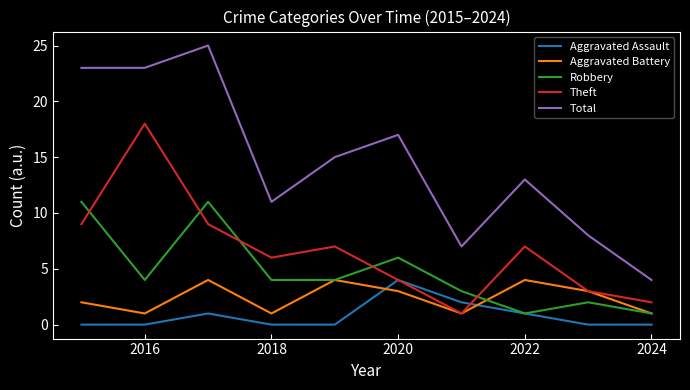

True or false: Total and Robbery cross at least once.

False